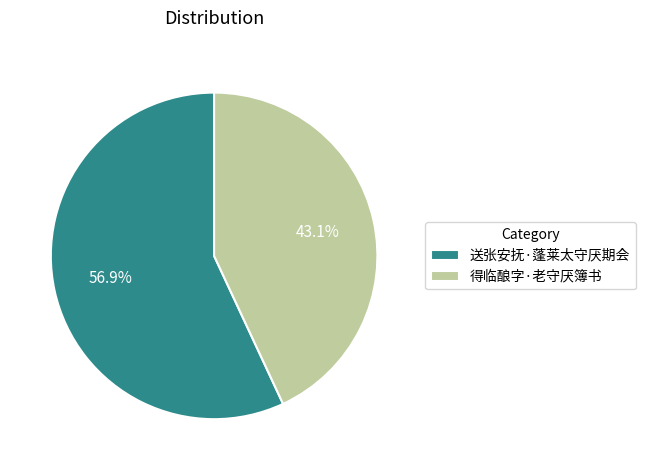

How many segments does this pie chart have?

2